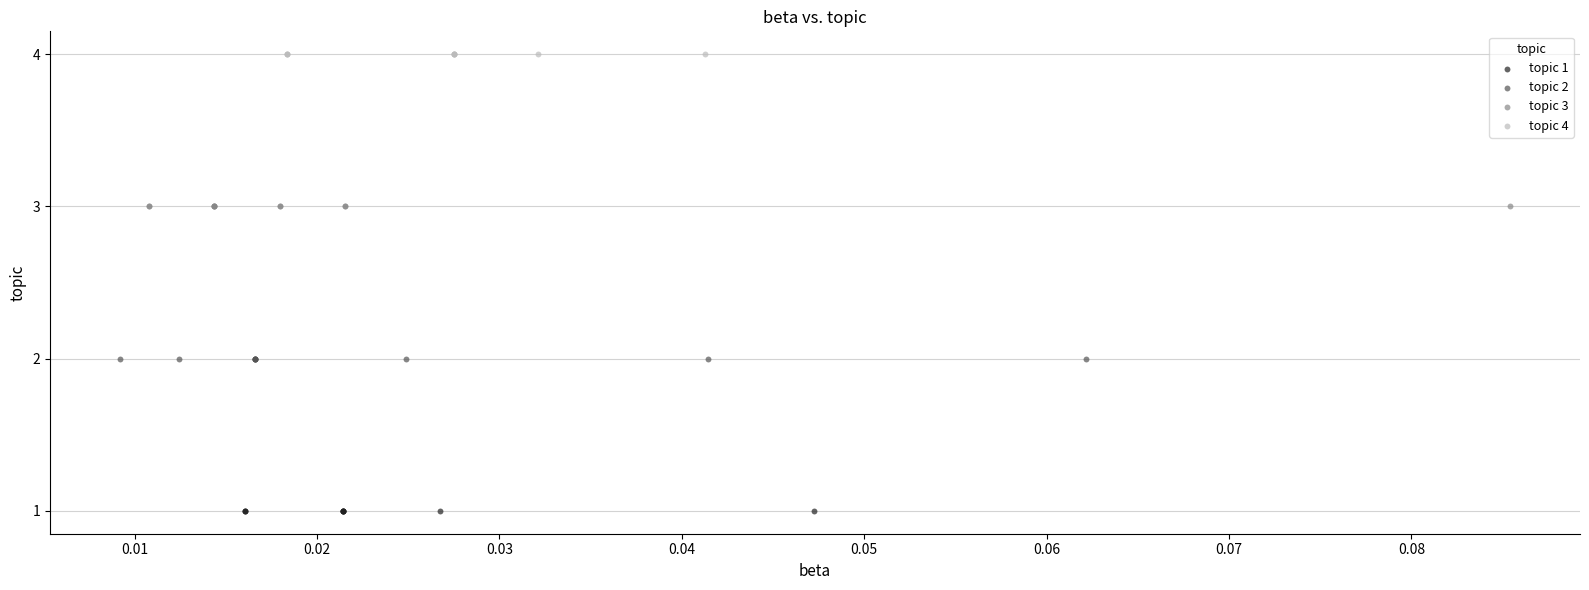

Which series contains the highest Y value?

topic 4